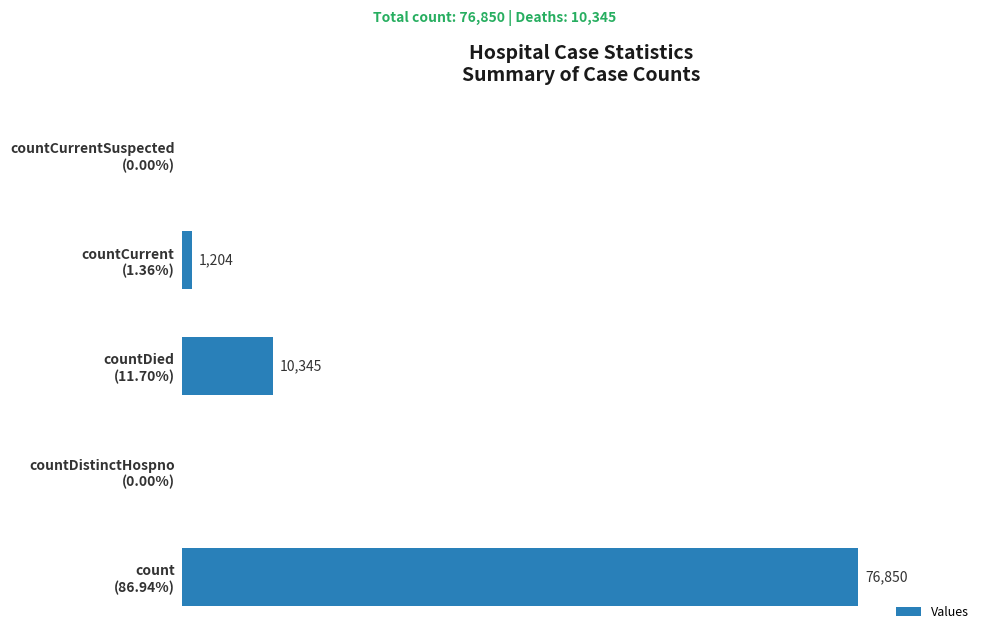

Are the bars horizontal?

Yes